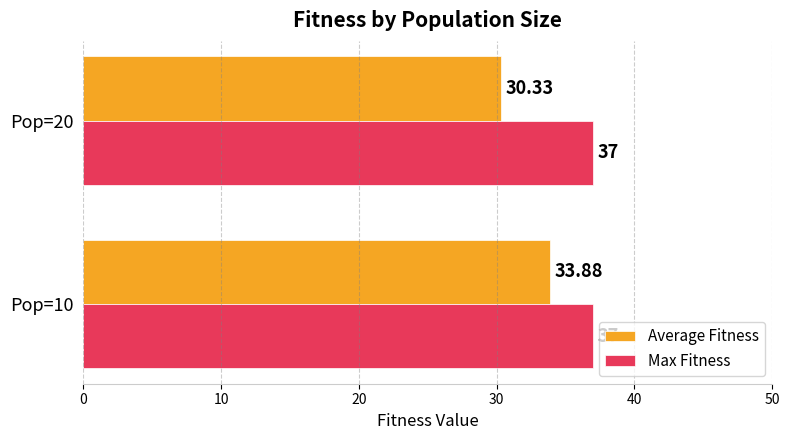

How many values in the Average Fitness series are below 33?

1